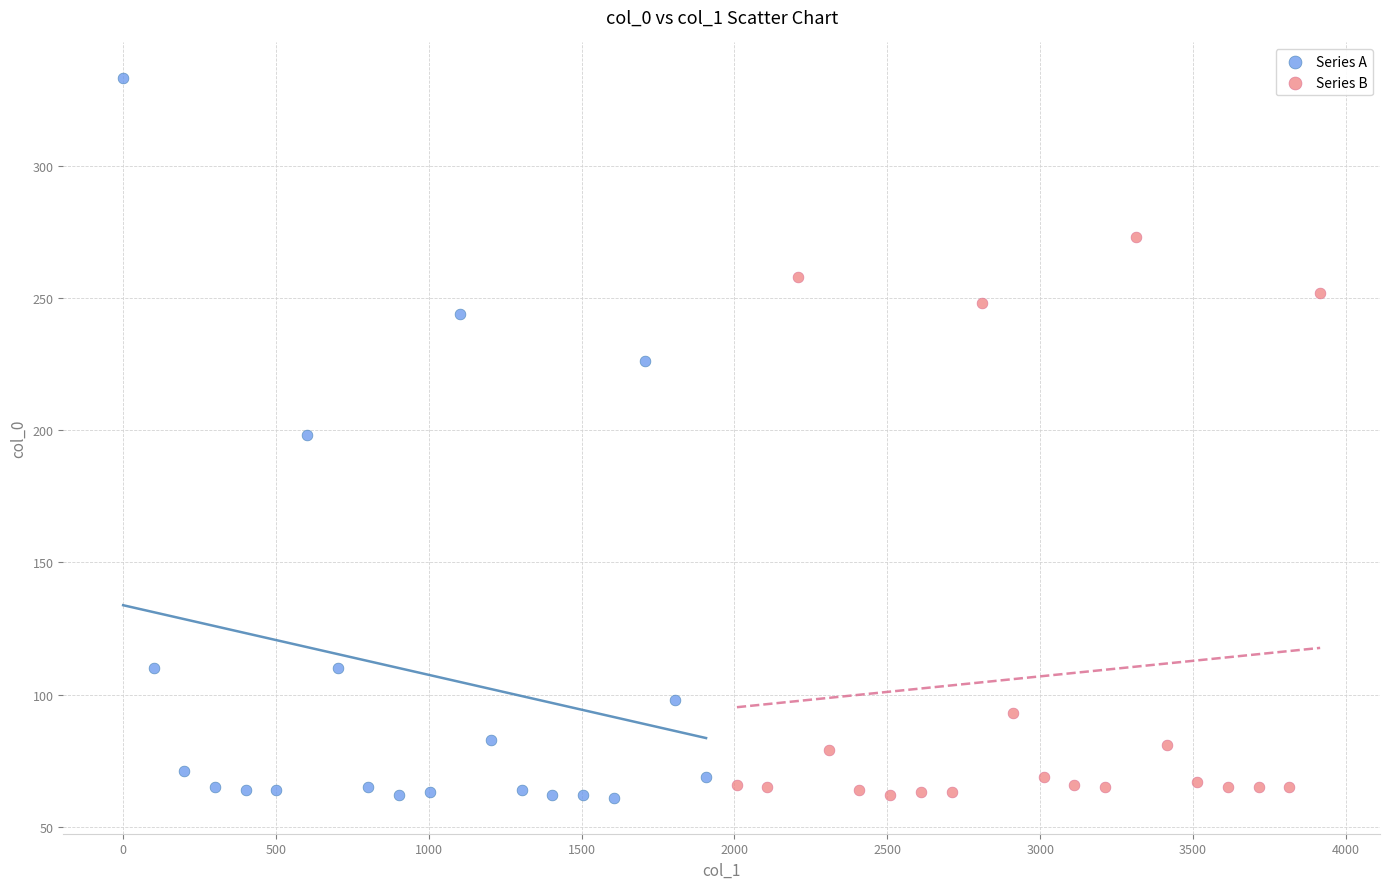

Which series contains the highest Y value?

Series A